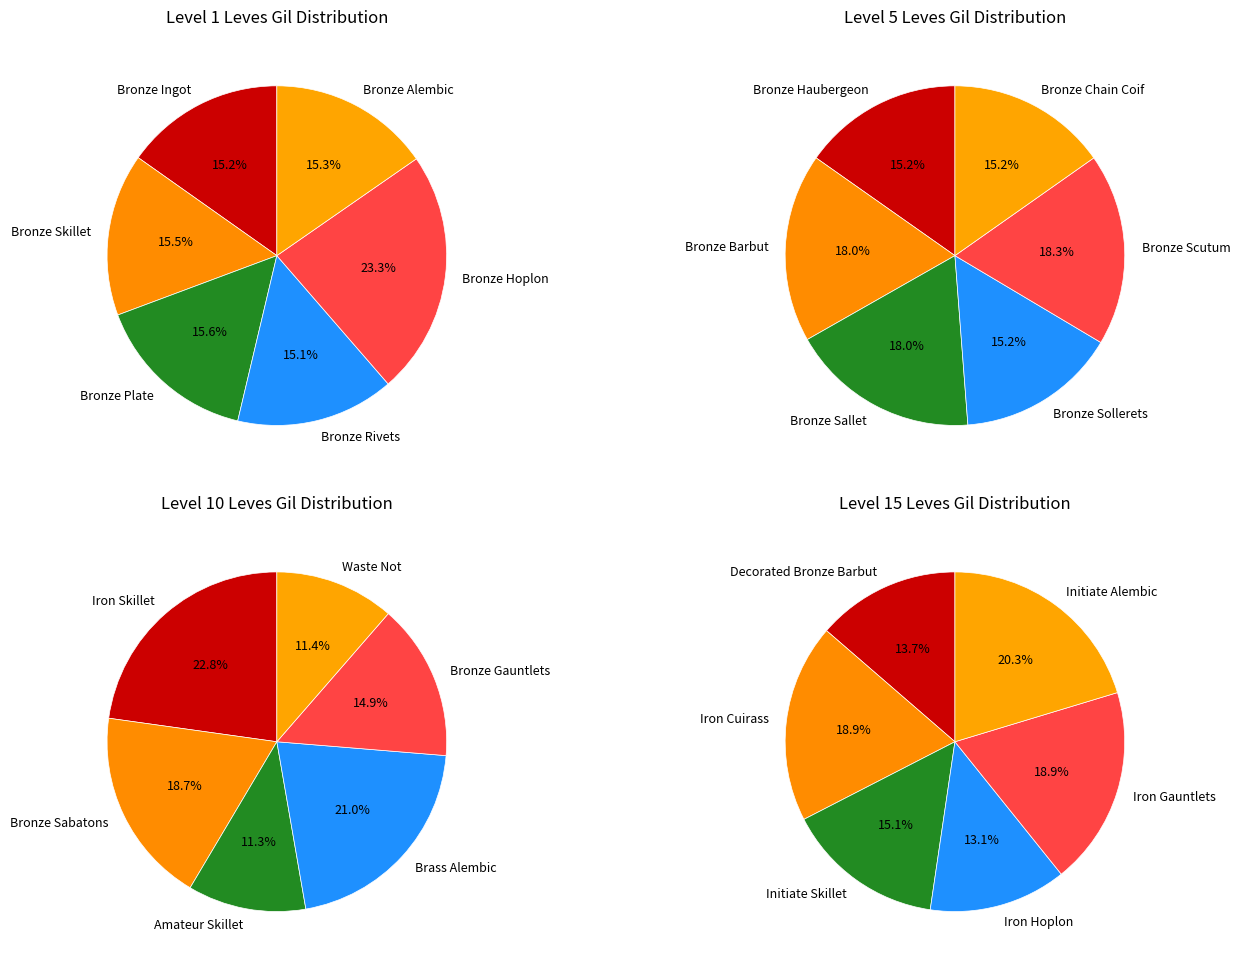

Which has a higher value, 5 or 4?

5